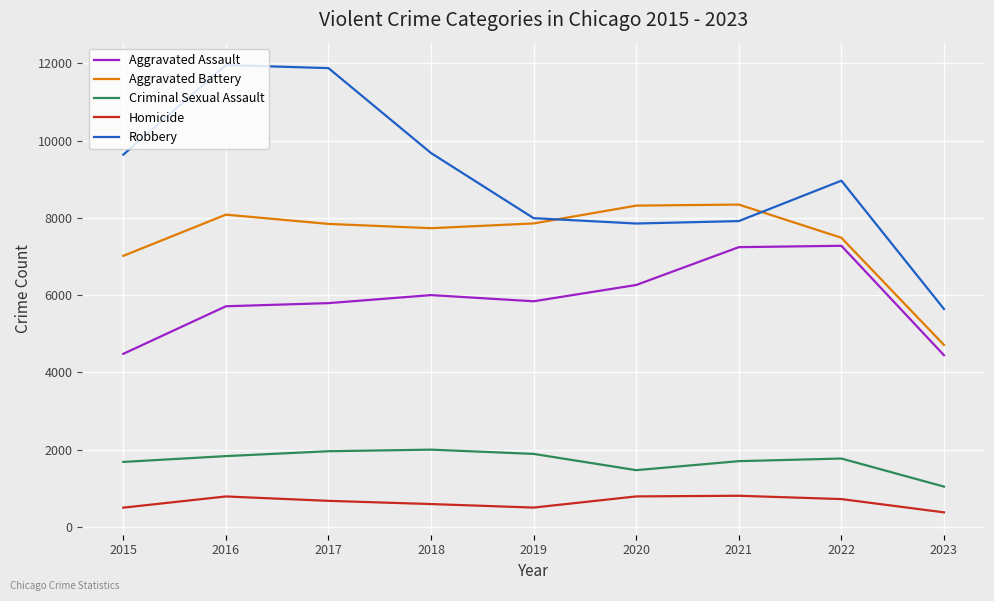

What is the difference between the Homicide values at 2015 and 2017?

176